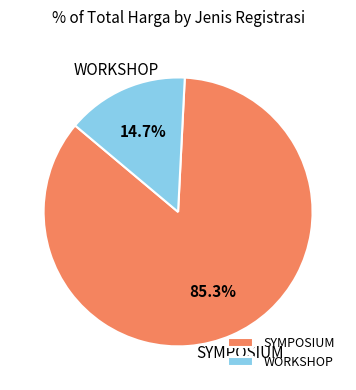

Does any single category account for the majority?

Yes